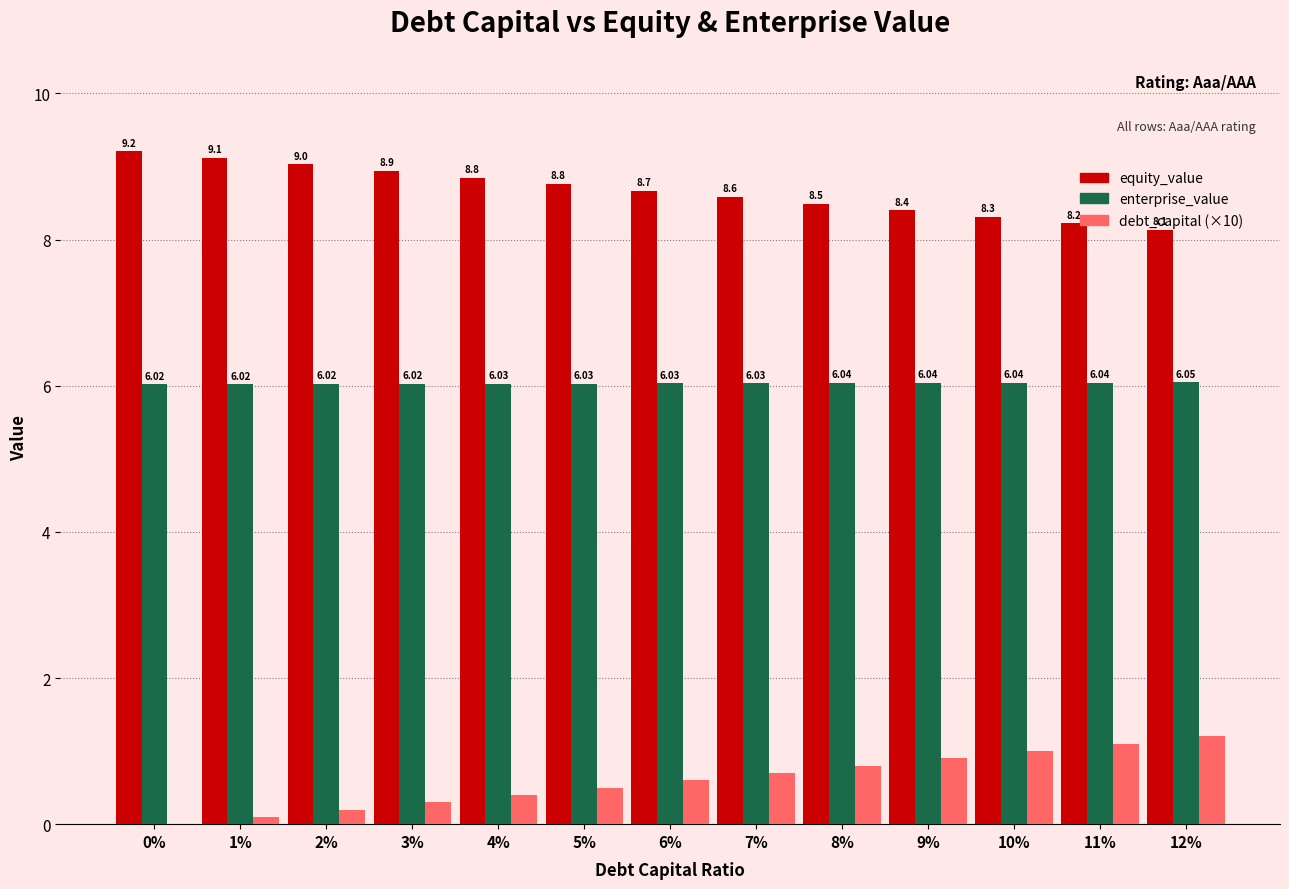

Count the number of data series in this chart.

3